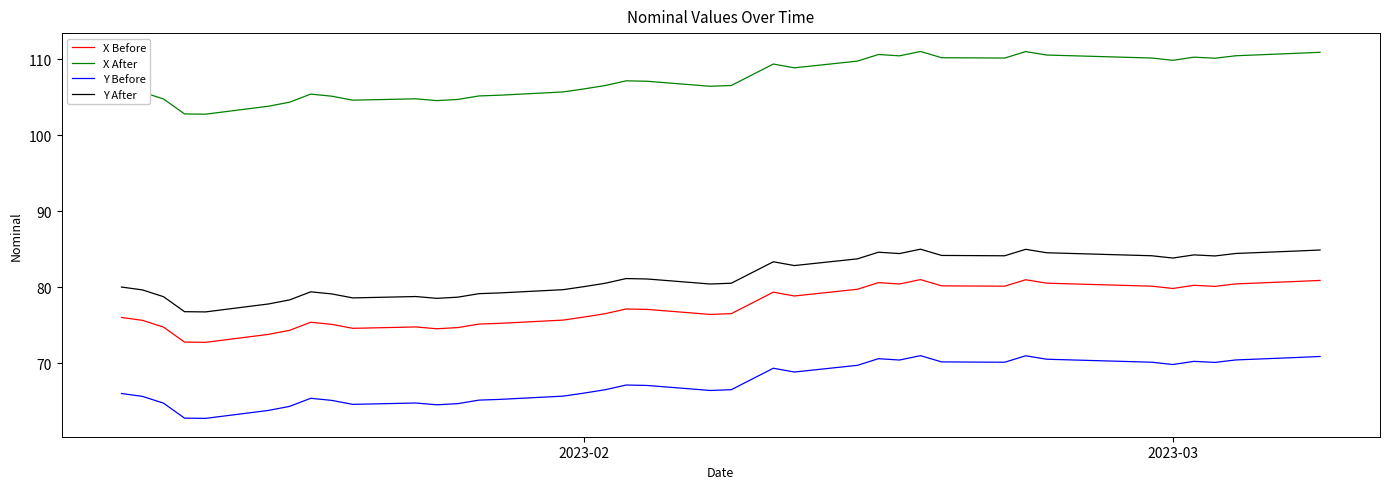

True or false: Y Before and X Before intersect in this chart.

False